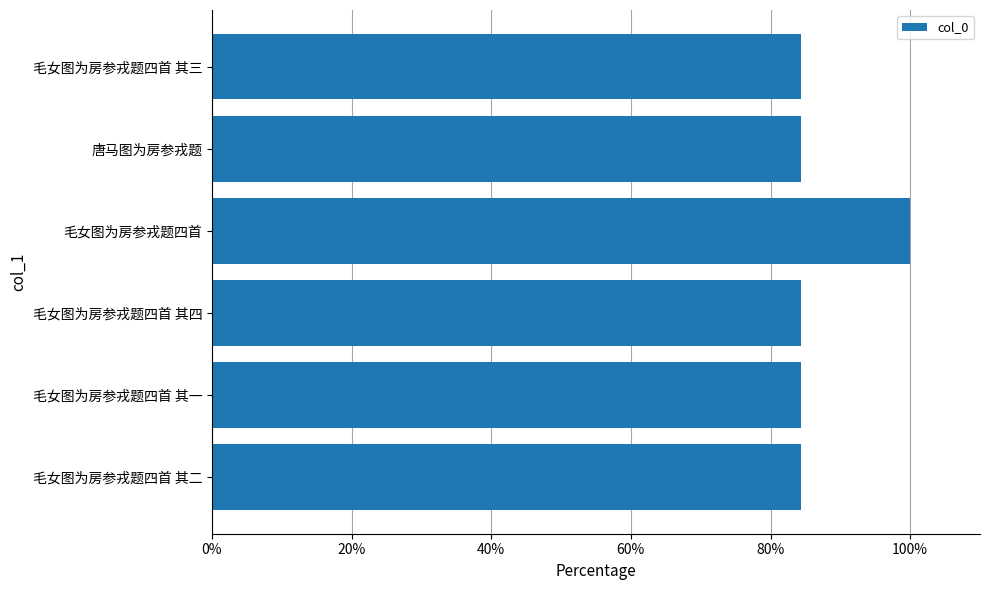

What is the maximum value shown in the chart?

100.0